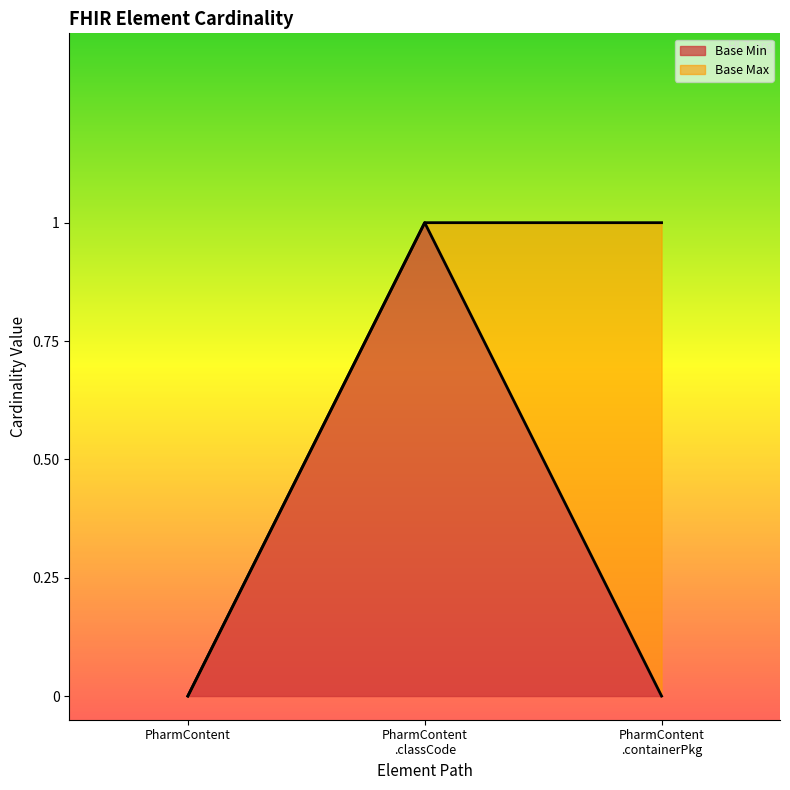

Which series has the largest range (max minus min)?

Base Min